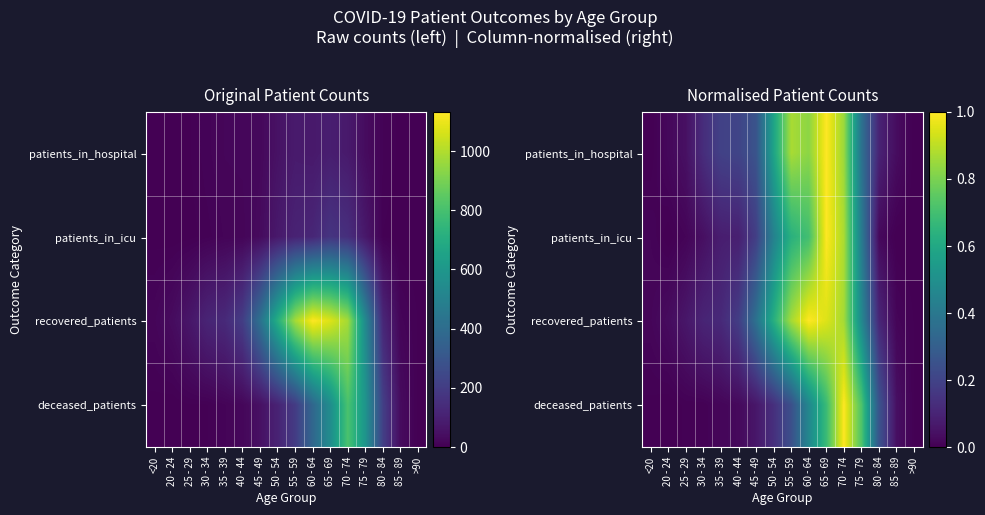

At how many categories does at least one series exceed 0?

16